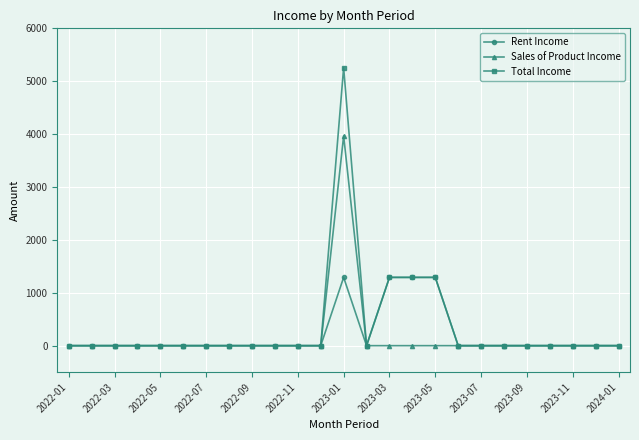

Rank the series by their maximum value, from lowest to highest.

Rent Income, Sales of Product Income, Total Income